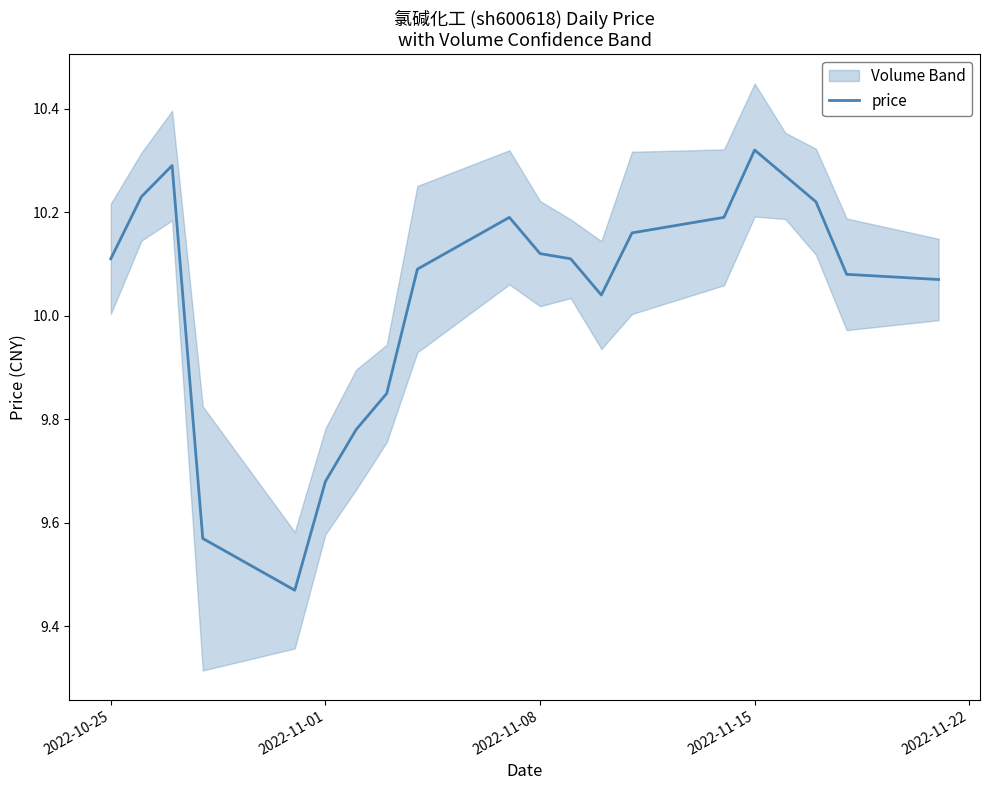

What is the minimum value shown in the chart?

9.5